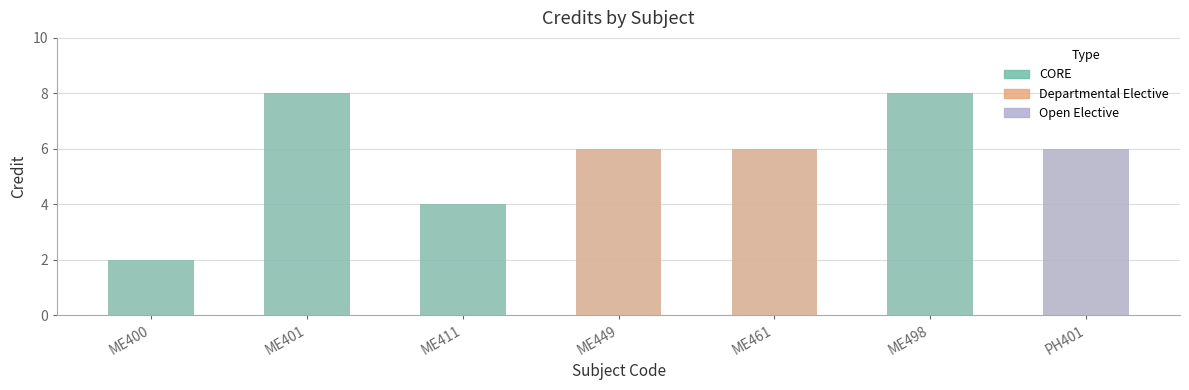

Is it true that the value at ME400 is 2?

True